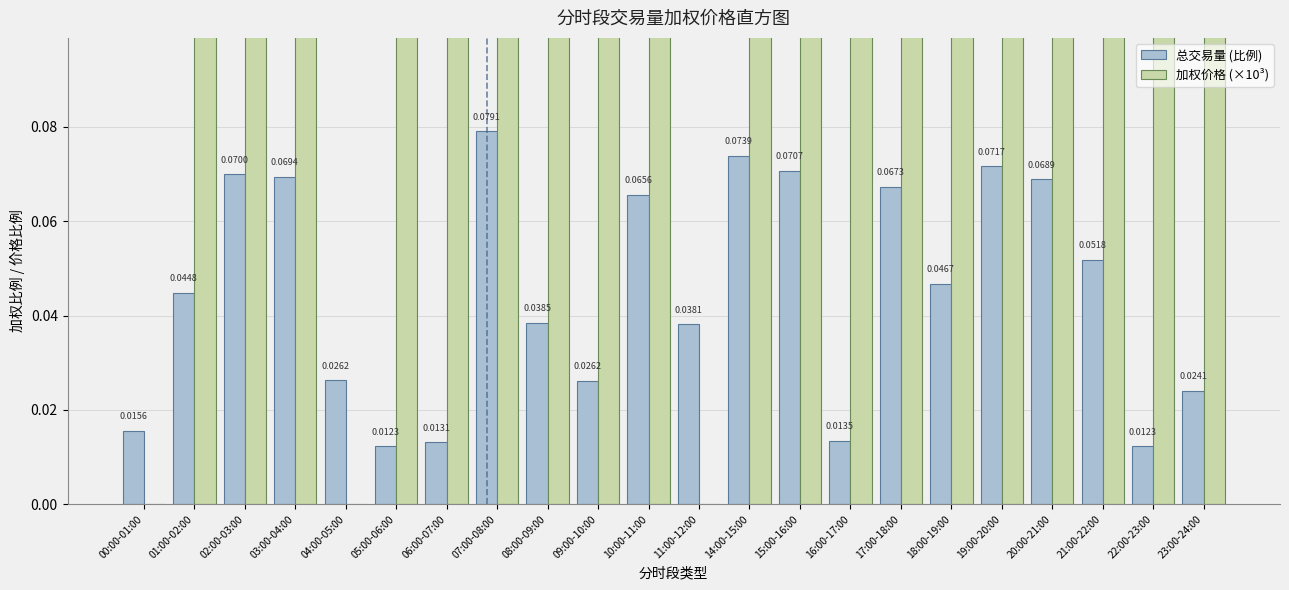

What is the value of the 加权价格 (×10³) bar at the 9th from the left?

0.9